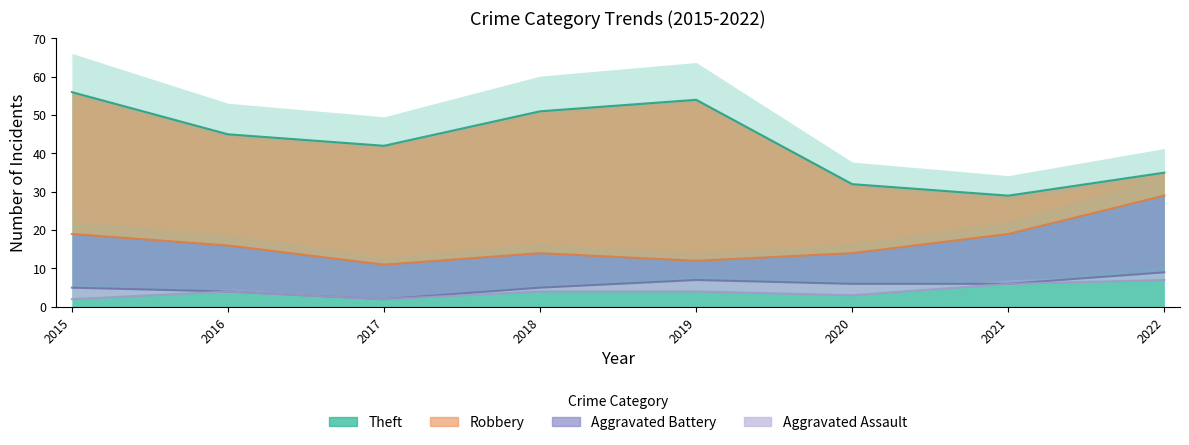

The value of Theft at 2017 is 42. True or false?

True